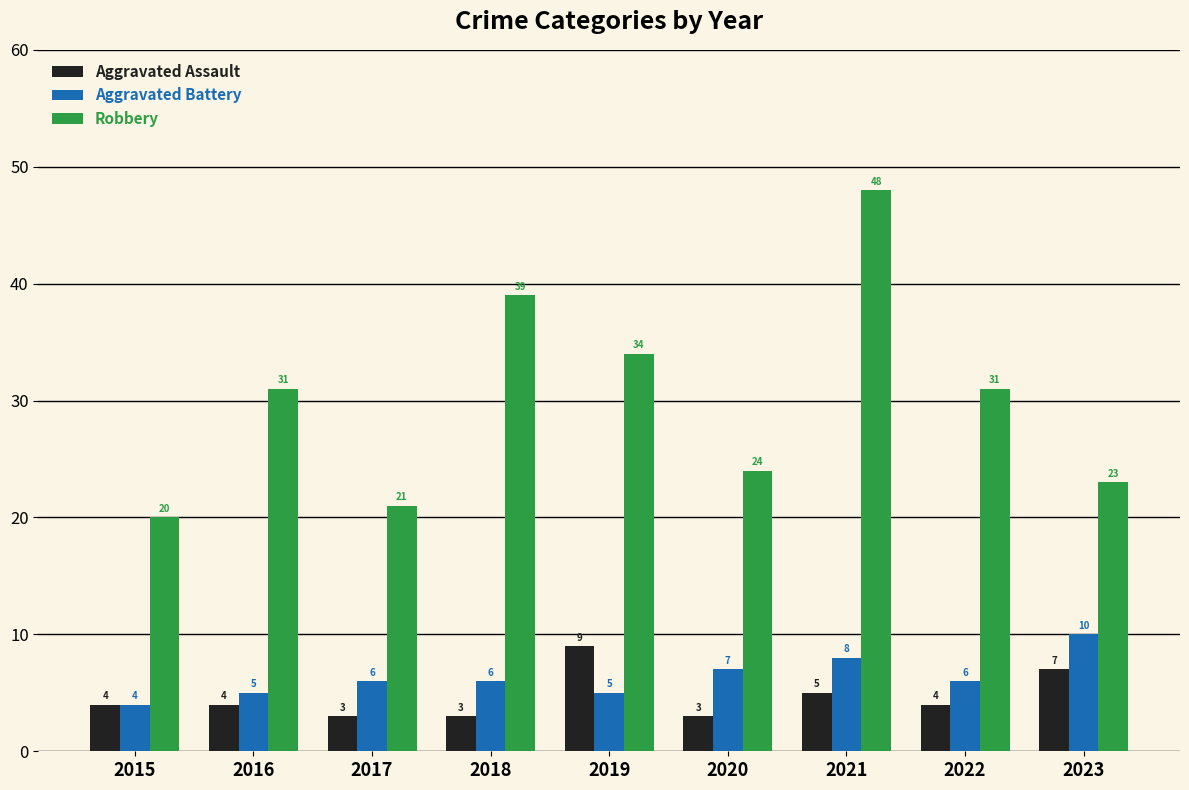

How many data points does each series have?

9